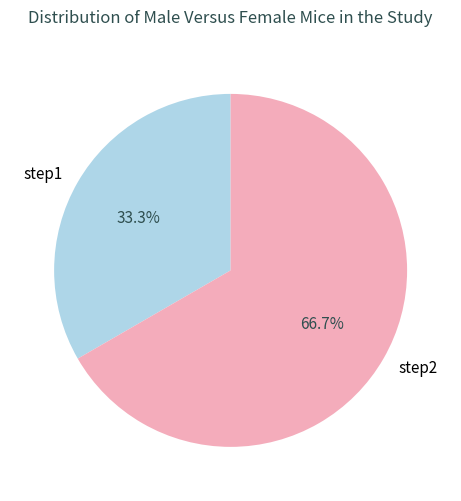

The step1 slice represents 33% of the pie. True or false?

True